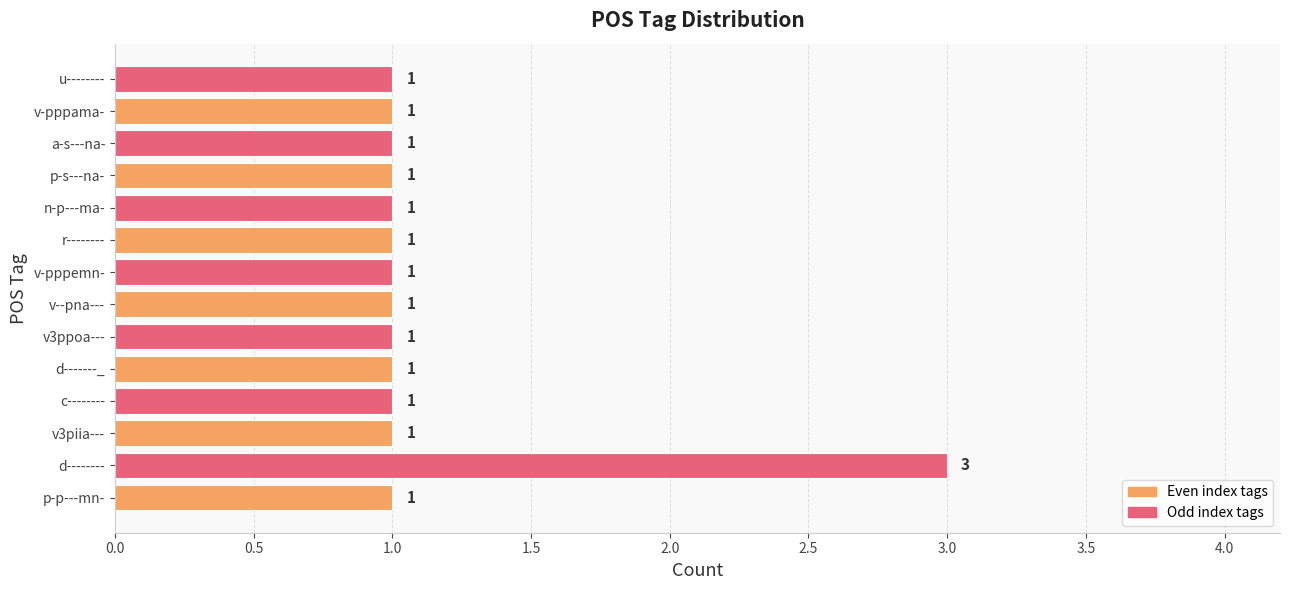

Which category has the highest value across all series?

d--------